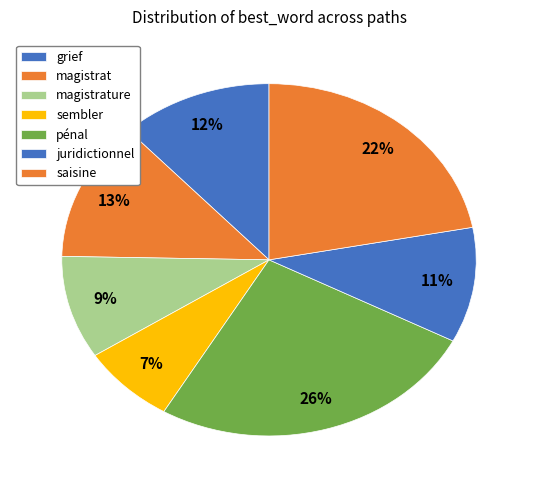

How many slices are in this pie chart?

7